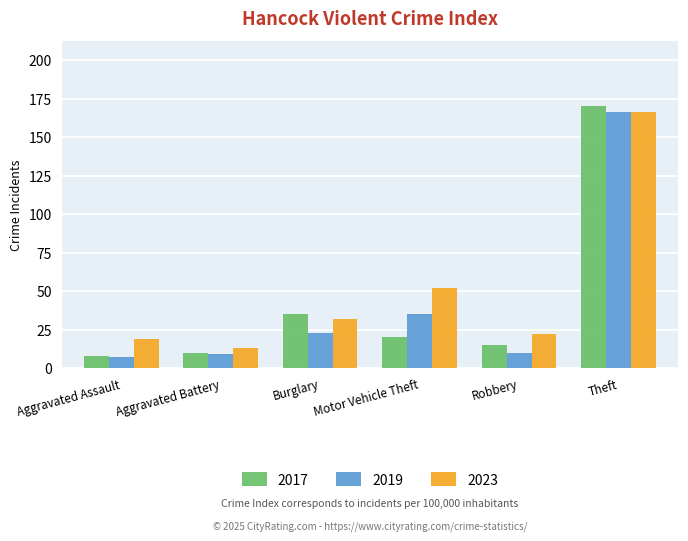

At which label is 2017 closest to 89?

Burglary